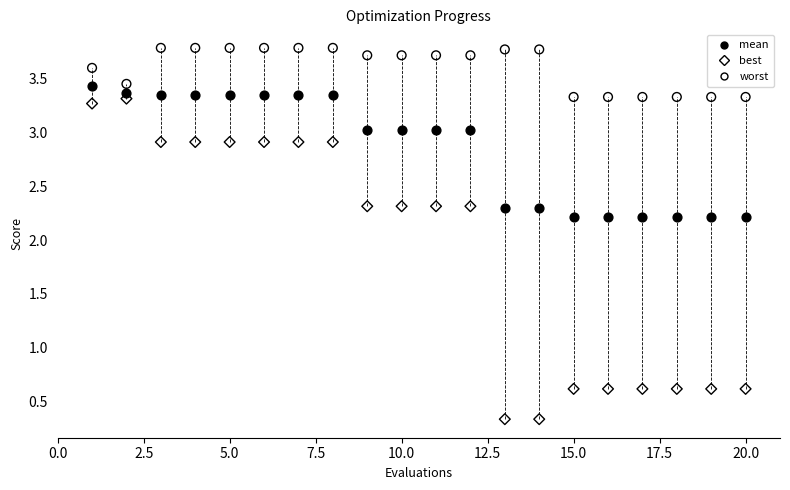

Across all data points, what is the range of X values (max minus min)?

19.0